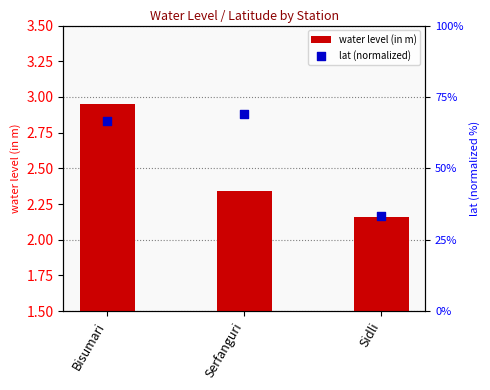

Which series reaches the maximum Y coordinate?

lat (normalized)